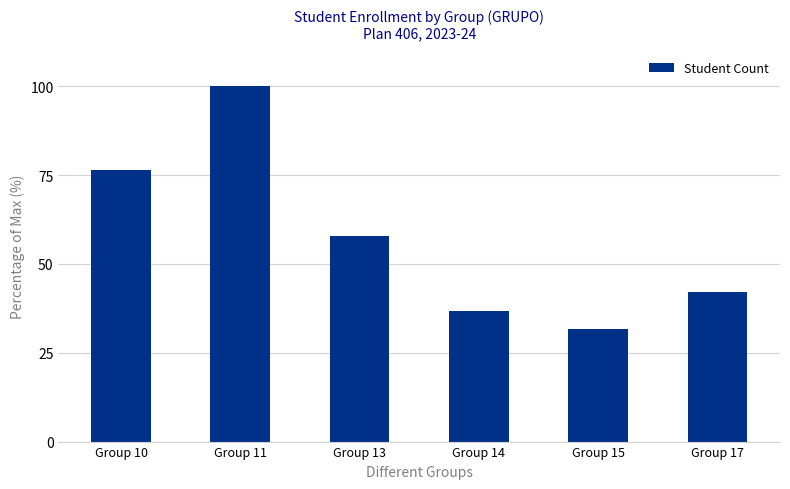

Where is the data nearest to the value 65?

Group 13